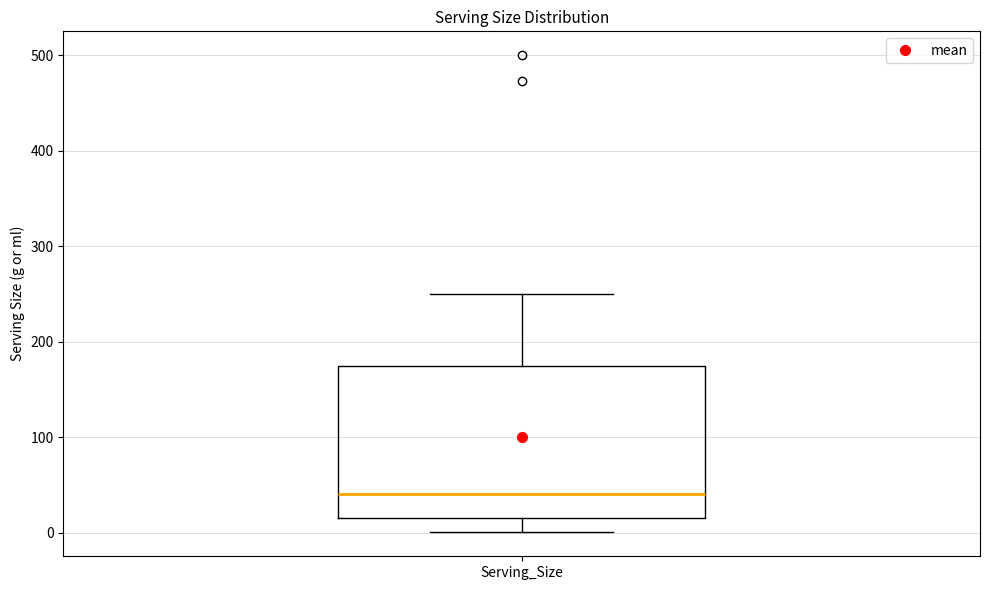

Where does the lower whisker of the box for Serving_Size end on the y-axis? The values are not printed on the chart, so give them approximately, as read against the axis.

0